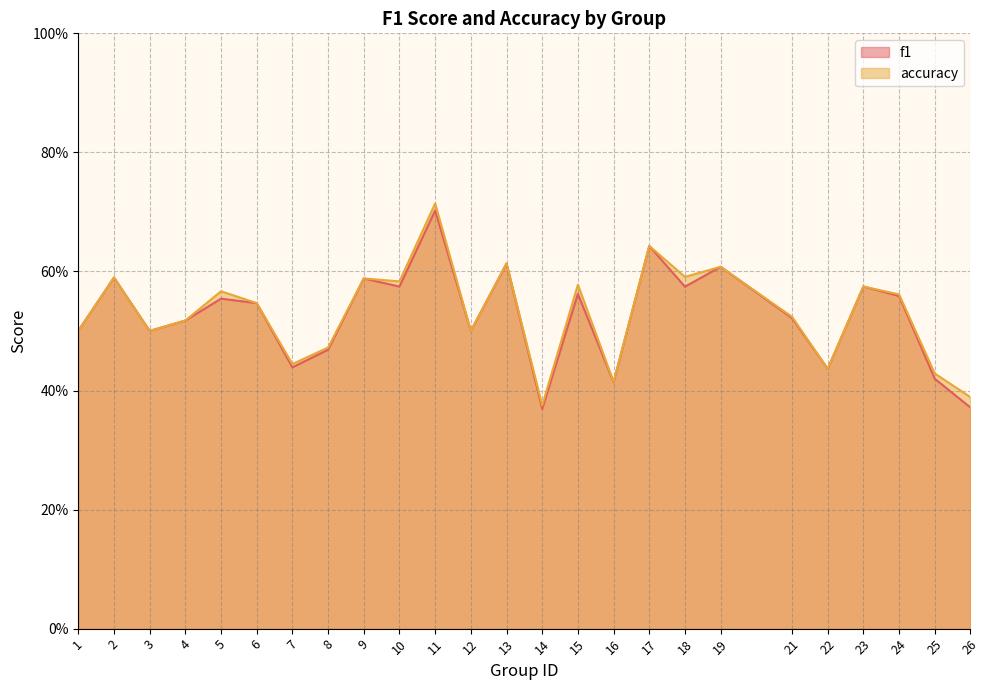

Does the chart have visible grid lines?

Yes